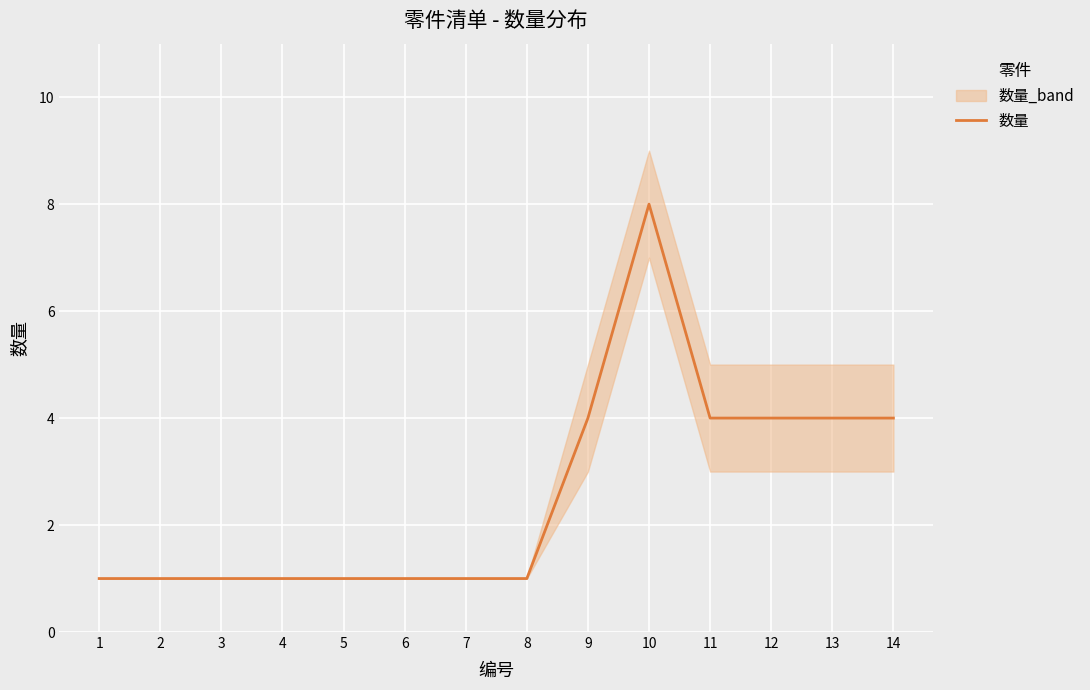

List the labels in order of value, smallest first.

1, 2, 3, 4, 5, 6, 7, 8, 9, 11, 12, 13, 14, 10